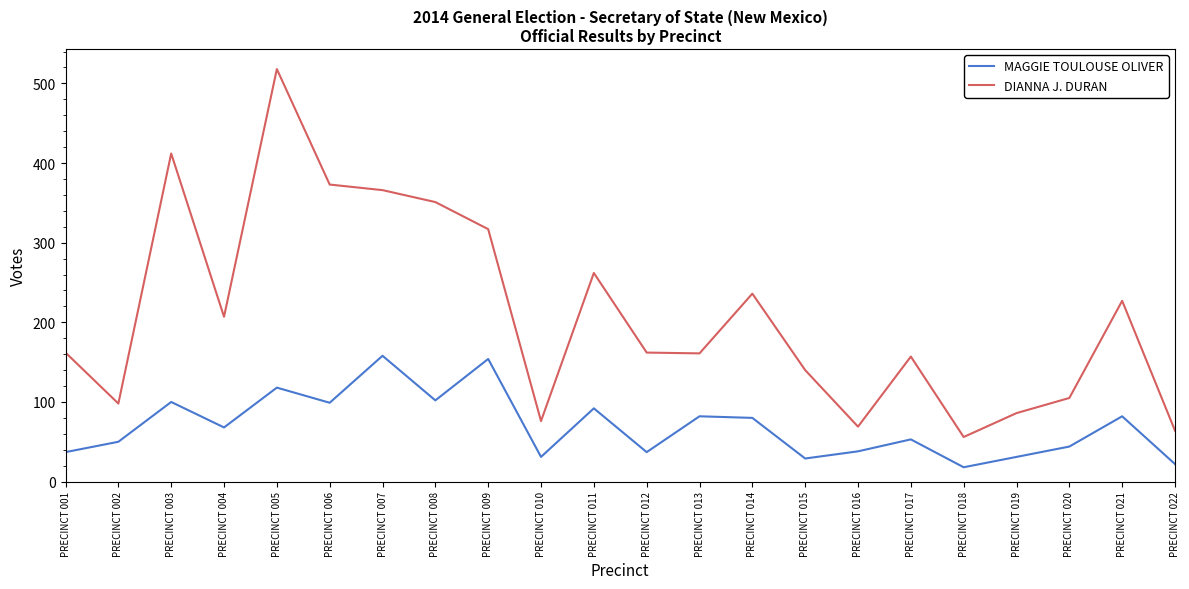

At which category does the chart reach its peak across all series?

PRECINCT 005